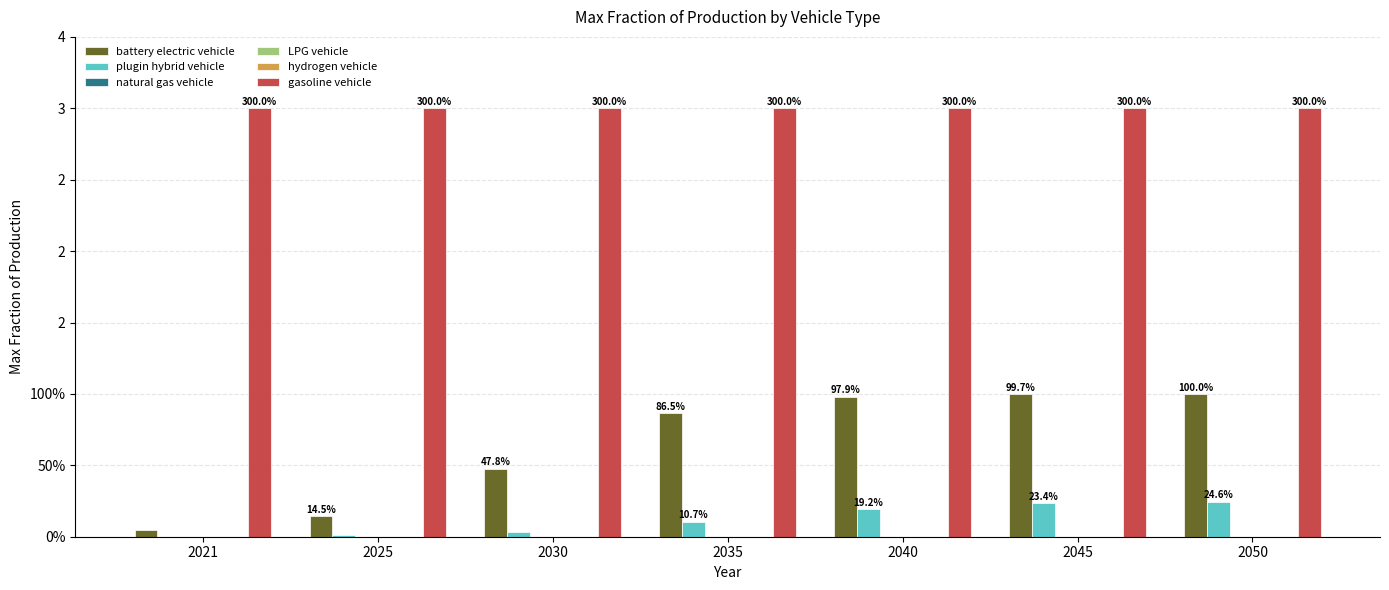

Reading right to left, what are all the values shown in this chart?

battery electric vehicle: 1.0	1.0	1.0	0.9	0.5	0.1	0.1
plugin hybrid vehicle: 0.2	0.2	0.2	0.1	0.0	0.0	0.0
natural gas vehicle: 0.0	0.0	0.0	0.0	0.0	0.0	0.0
LPG vehicle: 0.0	0.0	0.0	0.0	0.0	0.0	0.0
hydrogen vehicle: 0.0	0.0	0.0	0.0	0.0	0.0	0.0
gasoline vehicle: 3.0	3.0	3.0	3.0	3.0	3.0	3.0